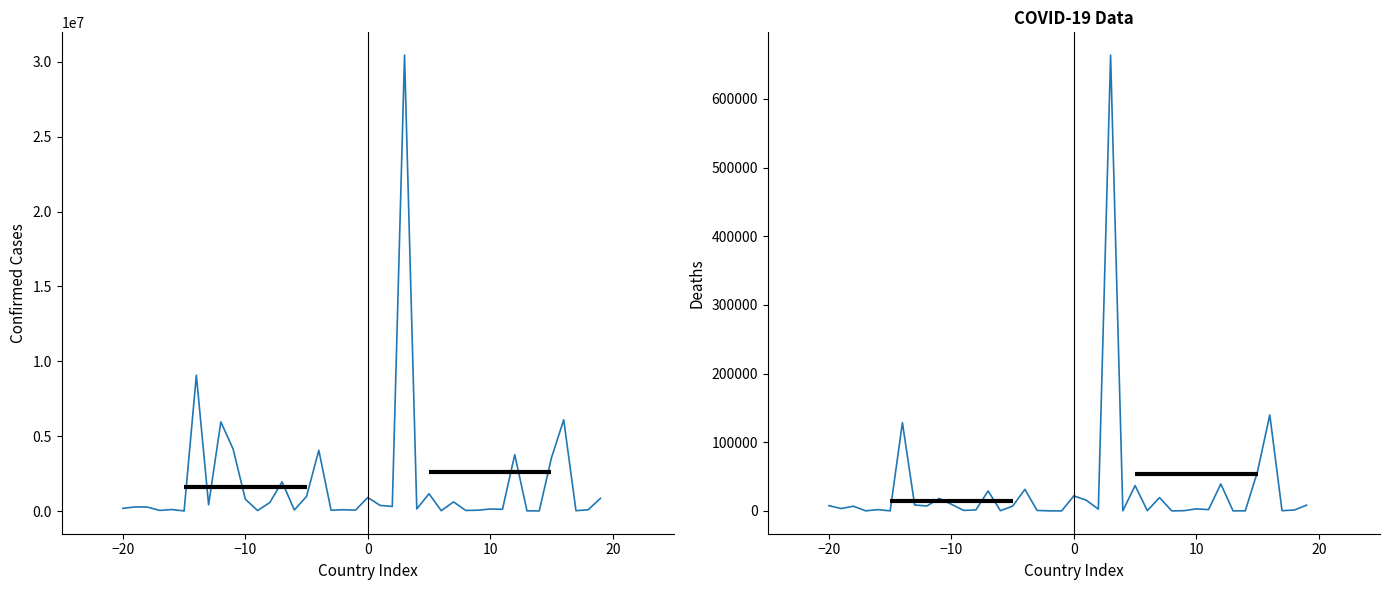

Does the chart have visible grid lines?

No